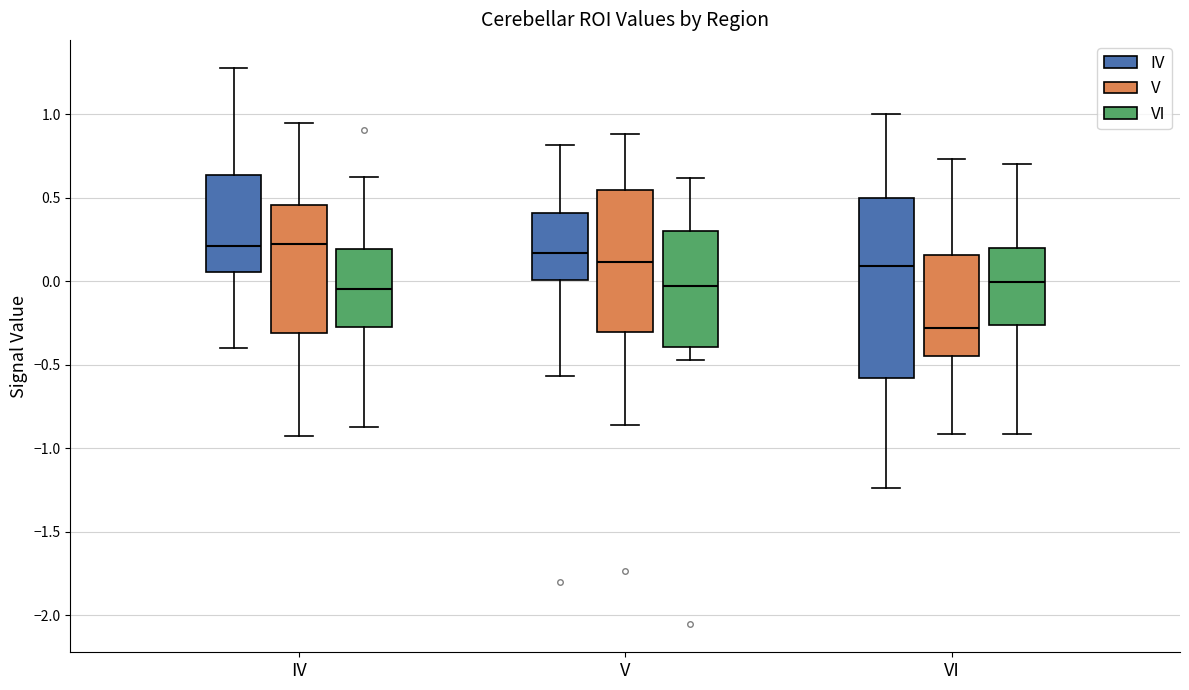

Reading left to right, read every box against the y-axis: the position of its median line, the range the box covers, and the ends of its whiskers. The values are not printed on the chart, so give them approximately, as read against the axis.

IV (IV): median 0.20, box 0.05 to 0.65, whiskers -0.40 to 1.30
IV (V): median 0.20, box -0.30 to 0.45, whiskers -0.95 to 0.95
IV (VI): median -0.05, box -0.25 to 0.20, whiskers -0.85 to 0.65
V (IV): median 0.15, box 0.00 to 0.40, whiskers -0.55 to 0.80
V (V): median 0.10, box -0.30 to 0.55, whiskers -0.85 to 0.90
V (VI): median -0.05, box -0.40 to 0.30, whiskers -0.45 to 0.60
VI (IV): median 0.10, box -0.60 to 0.50, whiskers -1.25 to 1.00
VI (V): median -0.30, box -0.45 to 0.15, whiskers -0.90 to 0.75
VI (VI): median 0.00, box -0.25 to 0.20, whiskers -0.90 to 0.70